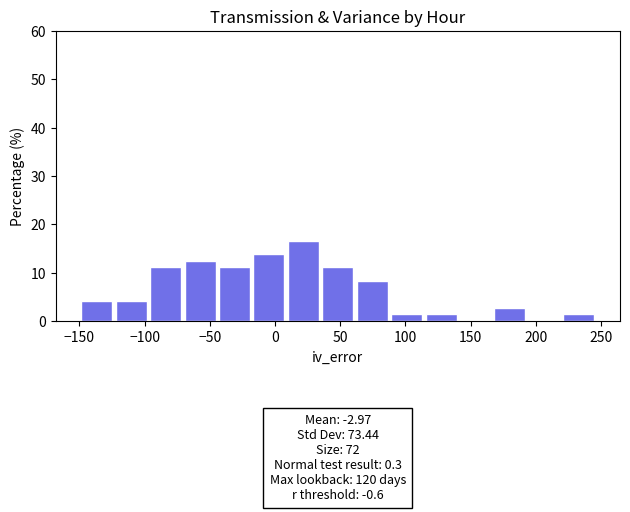

Which range on the x-axis has the tallest bar?

10 to 35